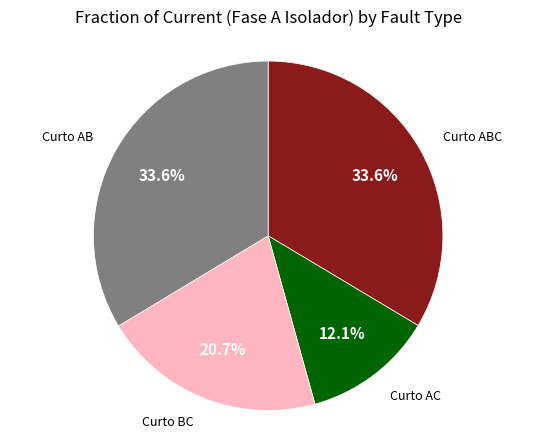

Is there any slice that represents more than half of the pie?

No